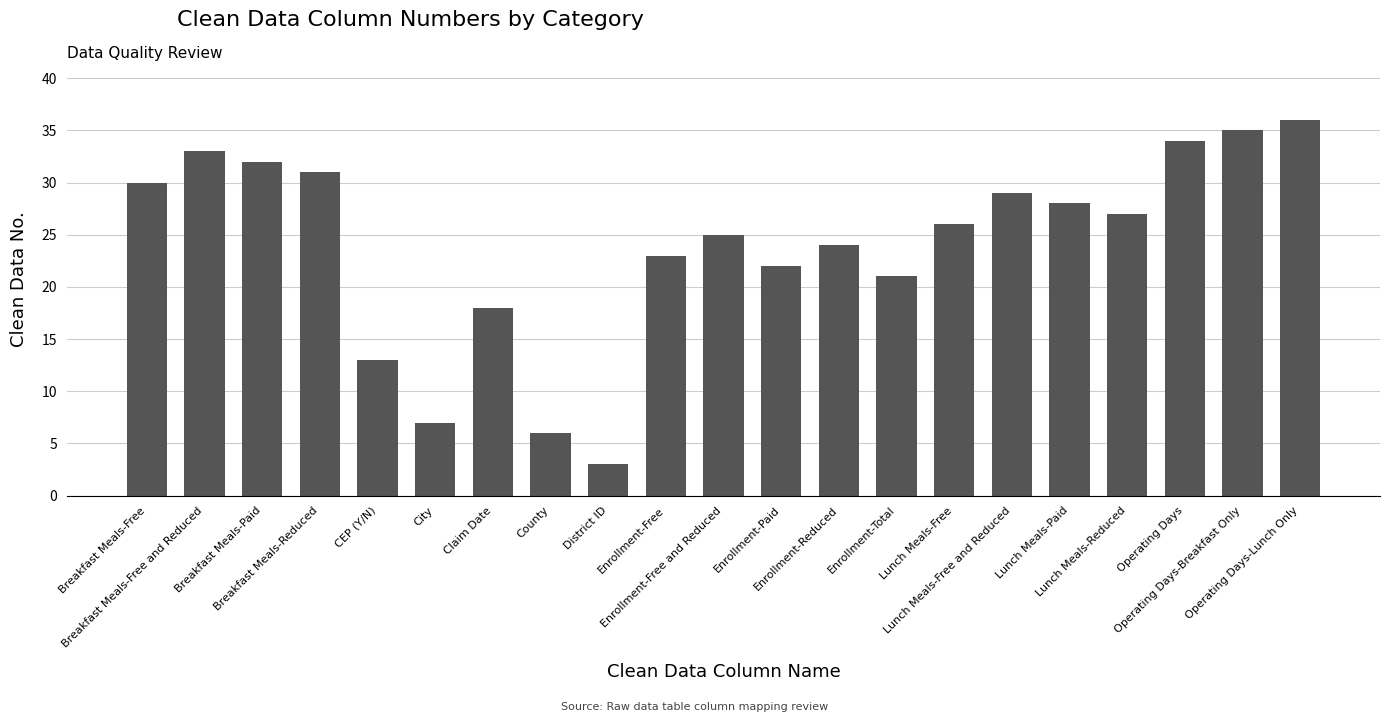

How many series are shown in this chart?

1